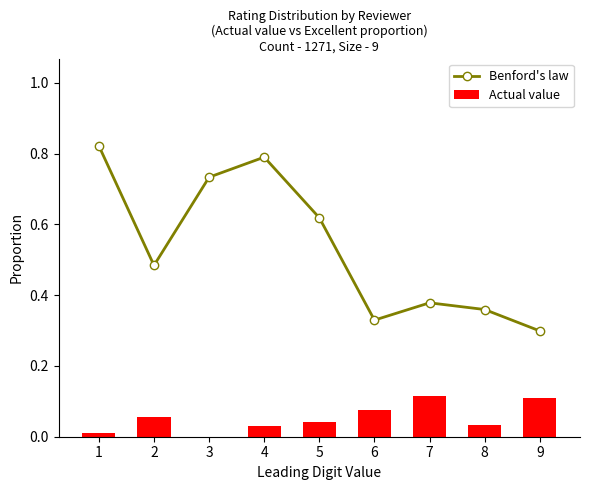

What is the maximum value for Actual value?

0.1